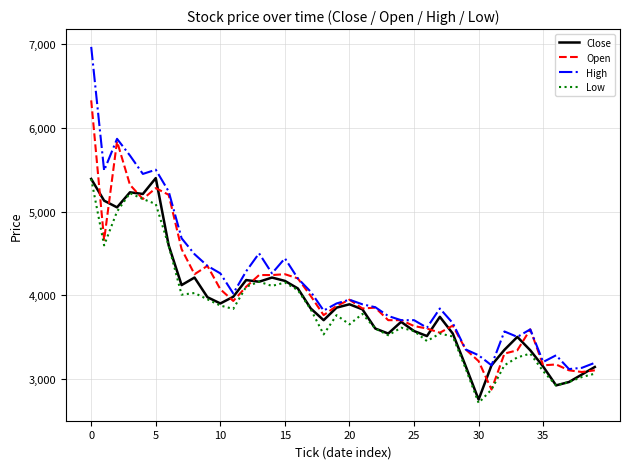

How many lines are shown in the chart?

4